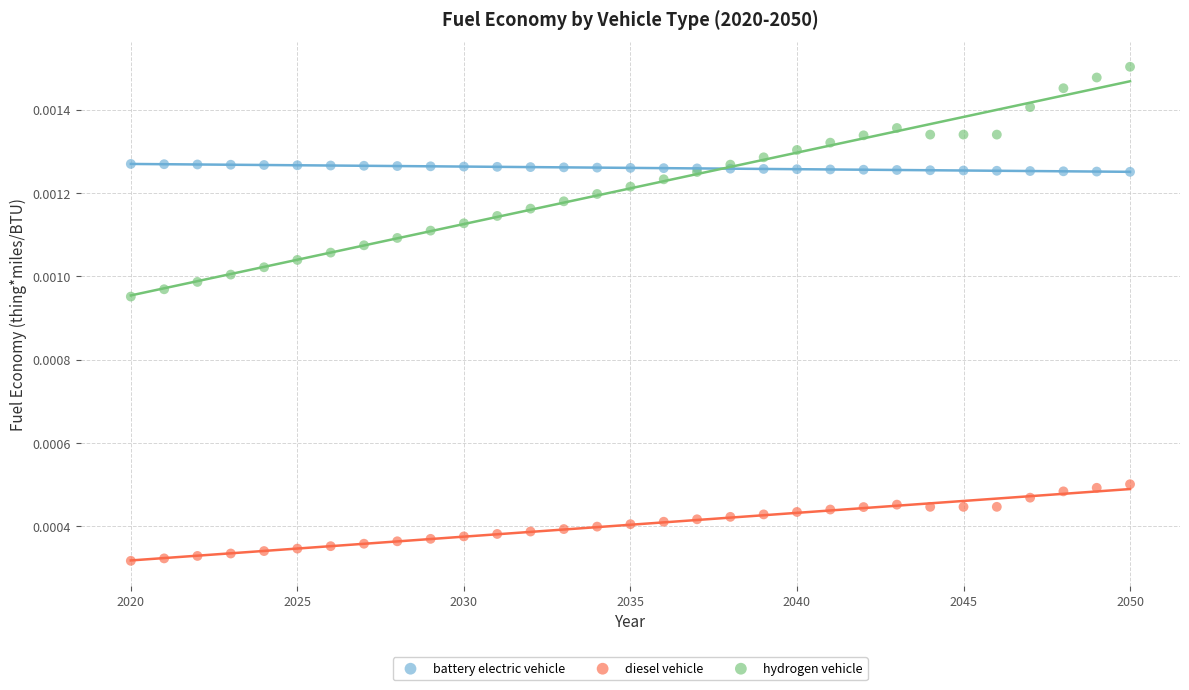

Which series reaches the maximum Y coordinate?

hydrogen vehicle